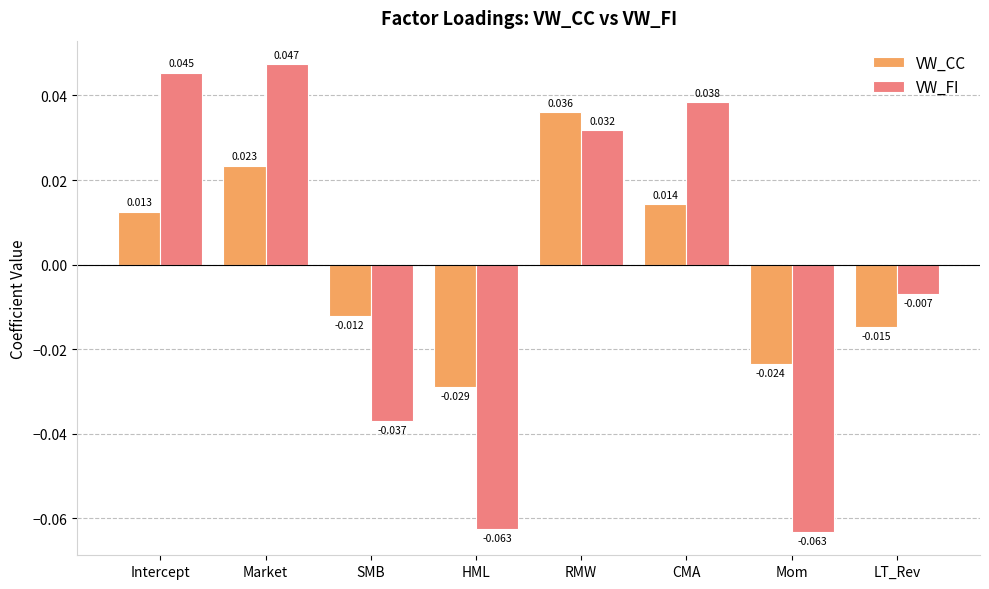

Which category has the highest value in the VW_CC series?

RMW